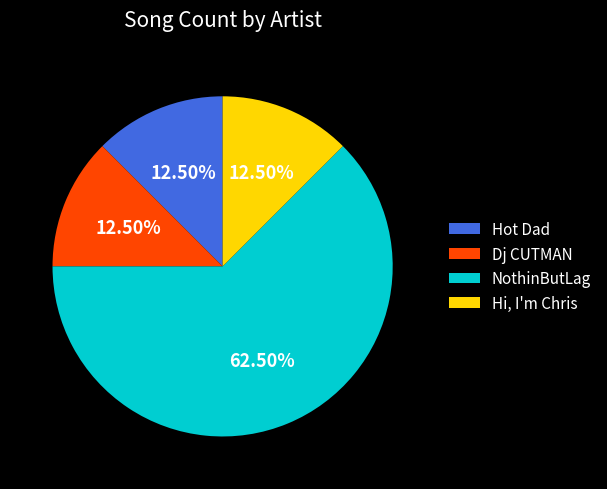

The Hi, I'm Chris slice represents 52% of the pie. True or false?

False